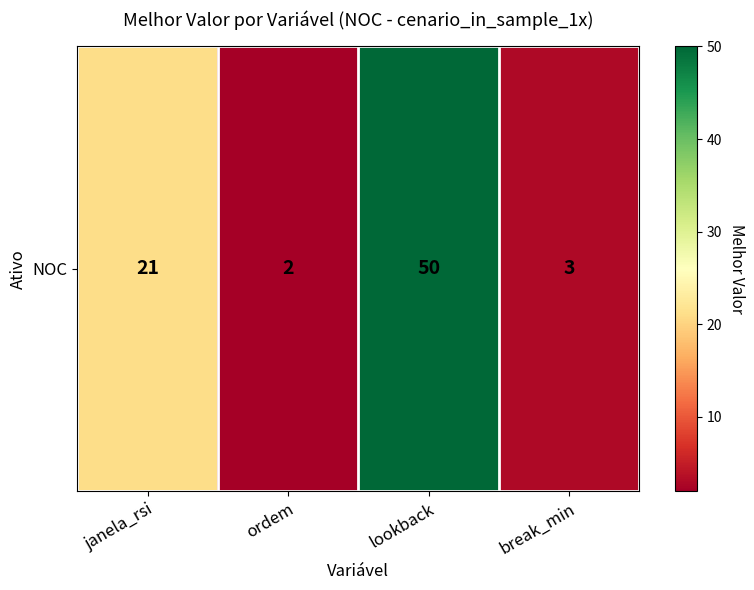

What is the difference between the values at lookback and break_min?

47